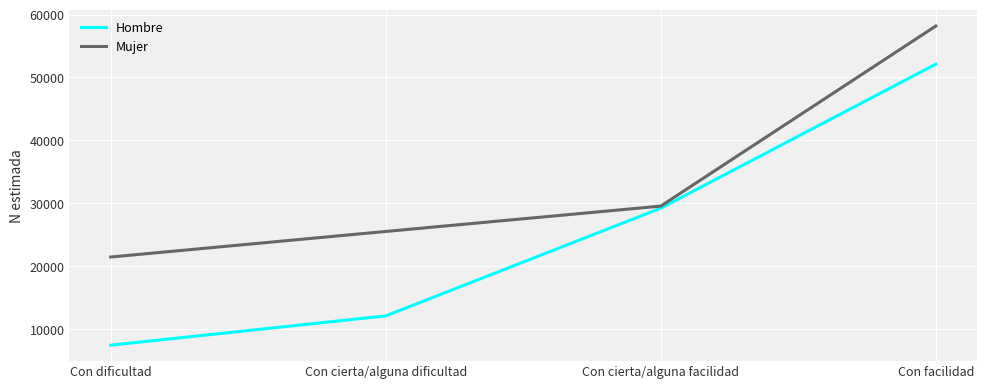

Rank the series at Con dificultad from lowest to highest value.

Hombre, Mujer